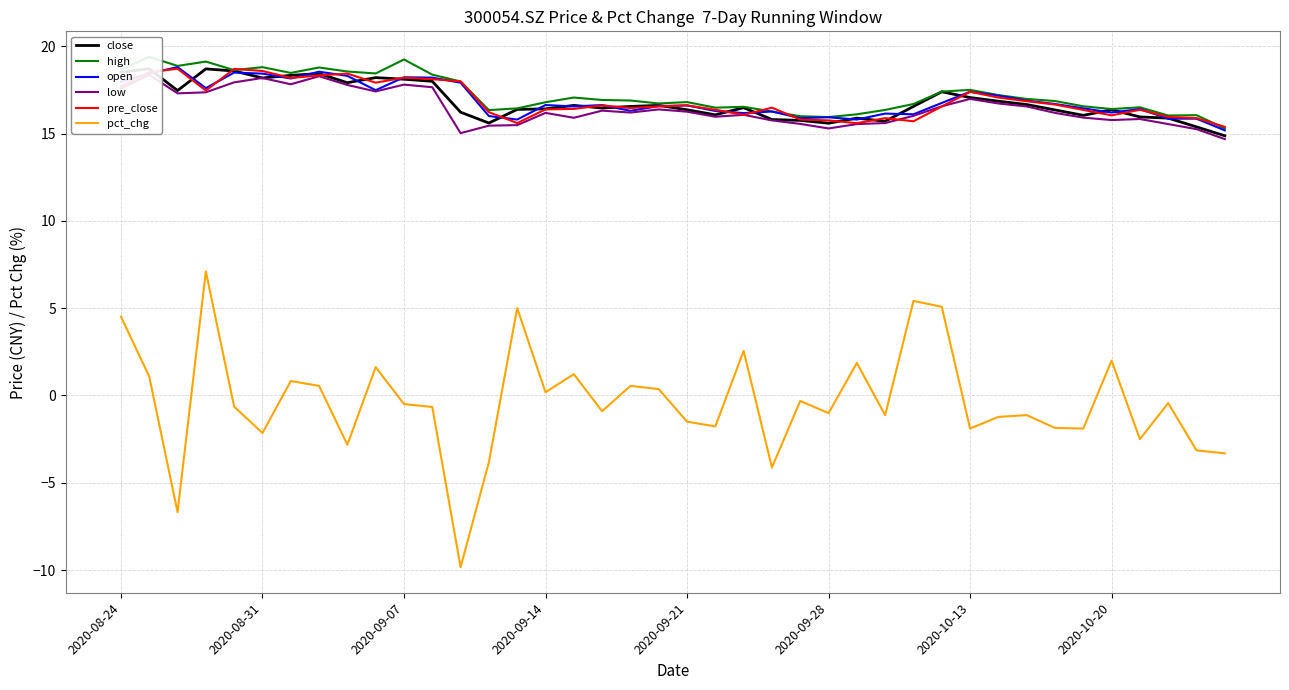

Is it true that pre_close equals 17.4 at 2020-10-13?

True